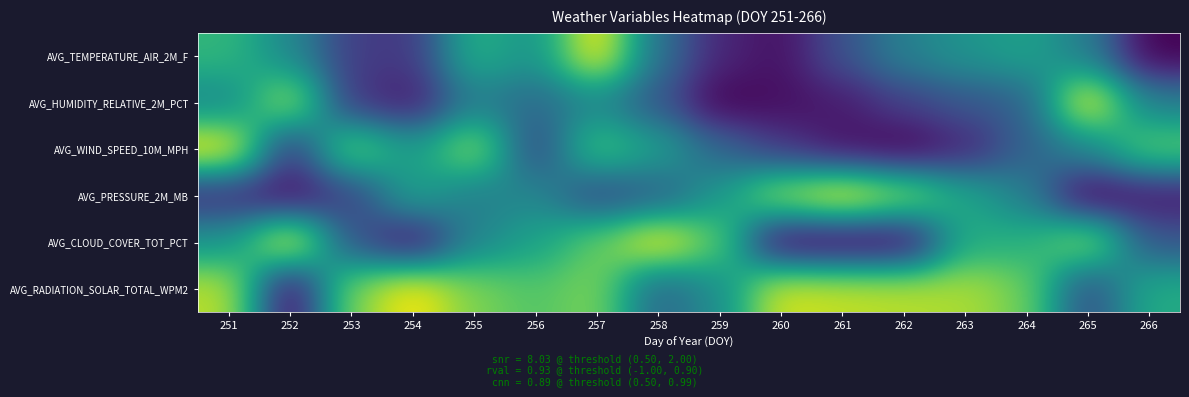

At how many categories does at least one series exceed 0?

16